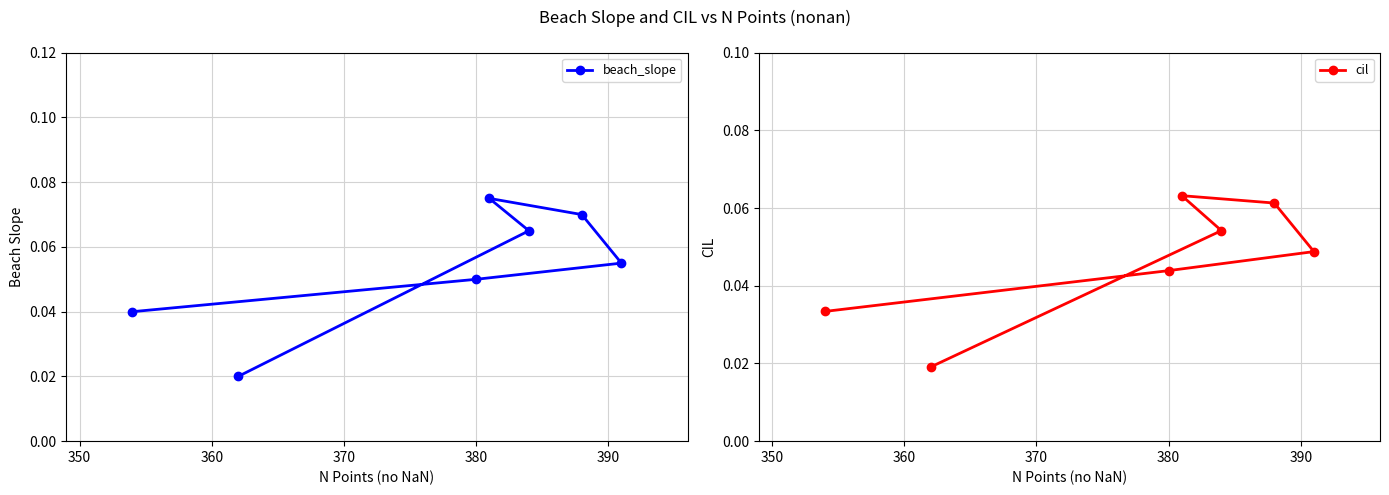

Rank the series by their average value, from lowest to highest.

cil, beach_slope